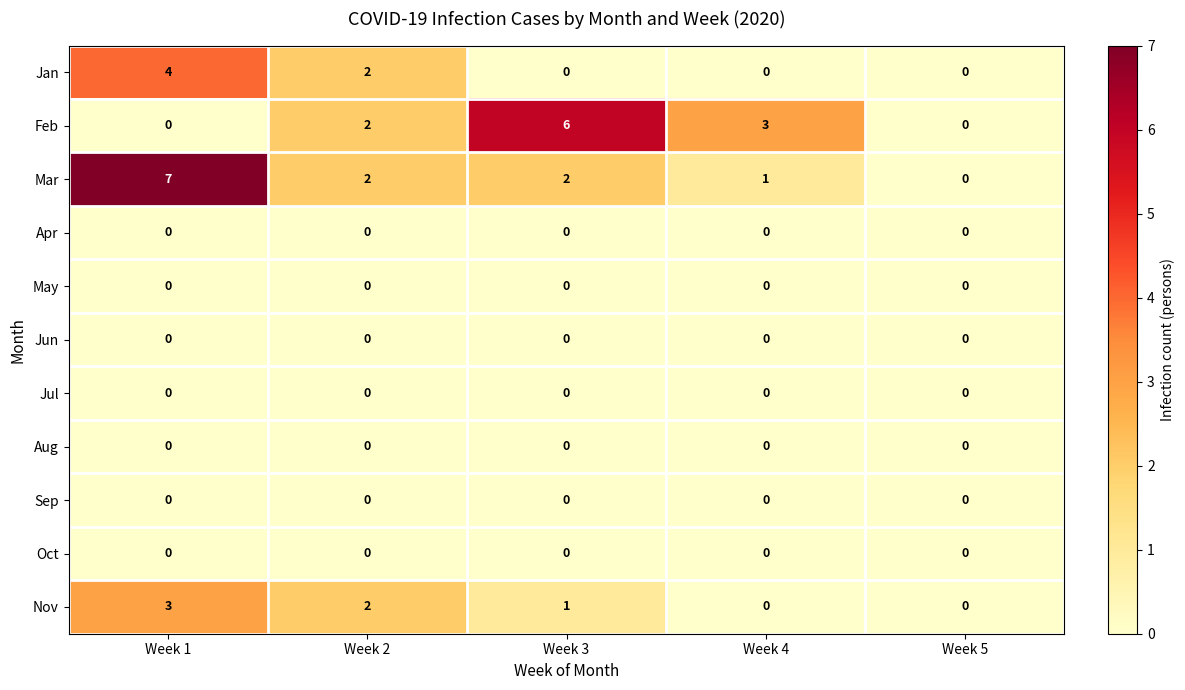

At which label does Mar reach its minimum?

Week 5